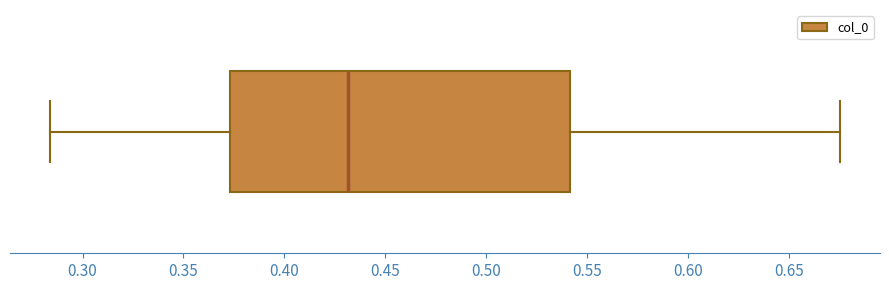

Read this box plot against the x-axis: the position of the median line, the range covered by the box, and the ends of both whiskers. The values are not printed on the chart, so give them approximately, as read against the axis.

median 0.430, box 0.375 to 0.540, whiskers 0.285 to 0.675